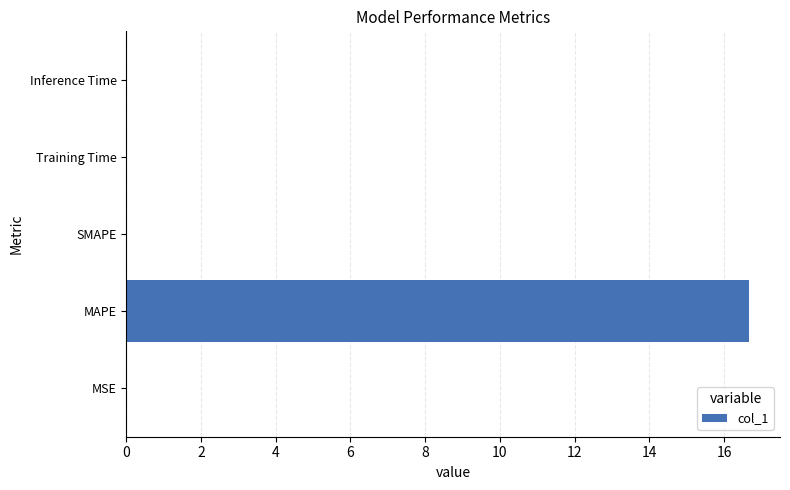

How many distinct data groups are displayed?

1